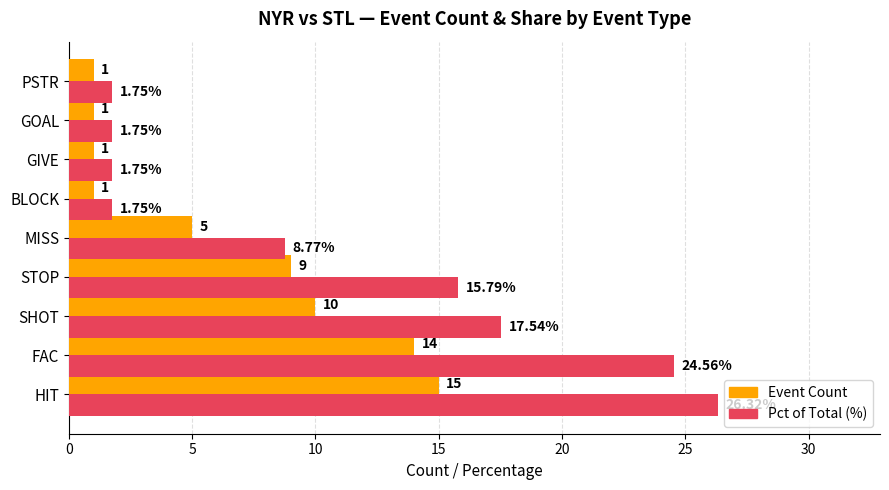

Which series has the largest total across all categories?

Pct of Total (%)